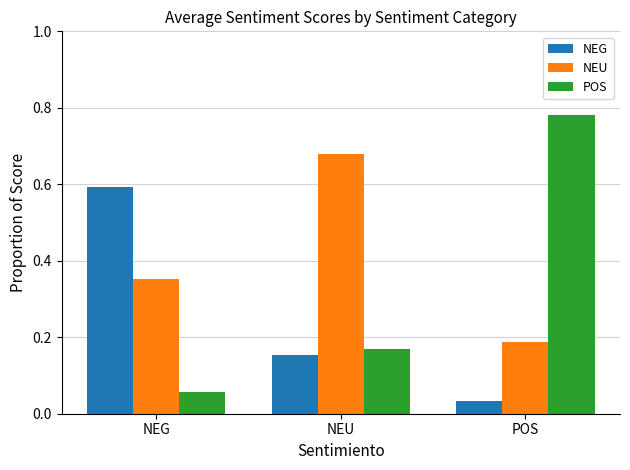

What is the sum of all POS values?

1.0